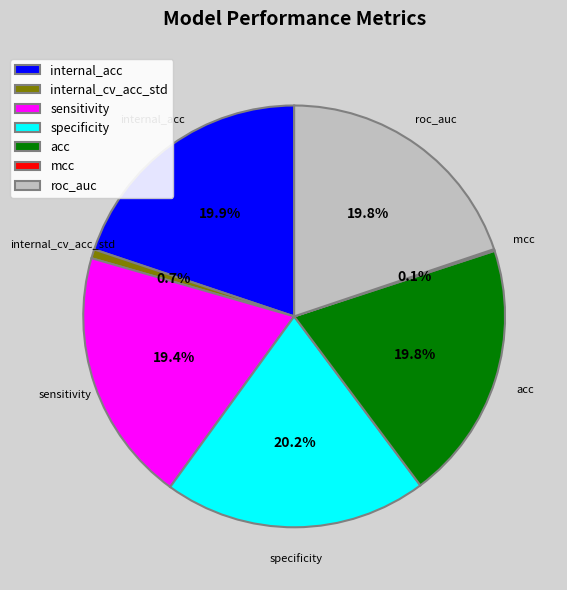

What percentage do internal_acc and sensitivity together represent?

39.3%